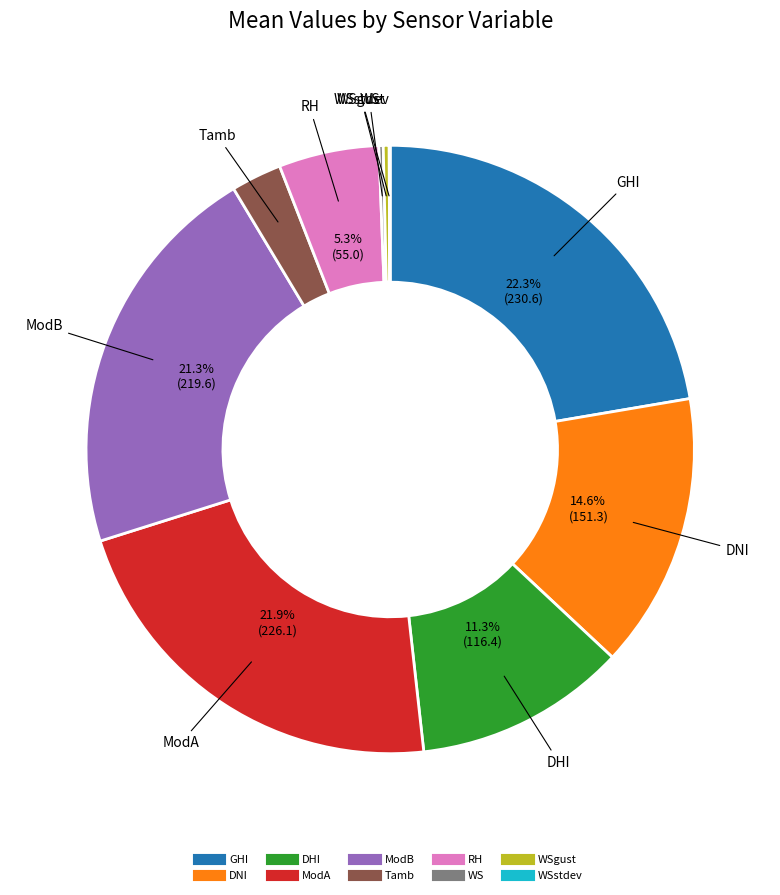

Does any single category account for the majority?

No